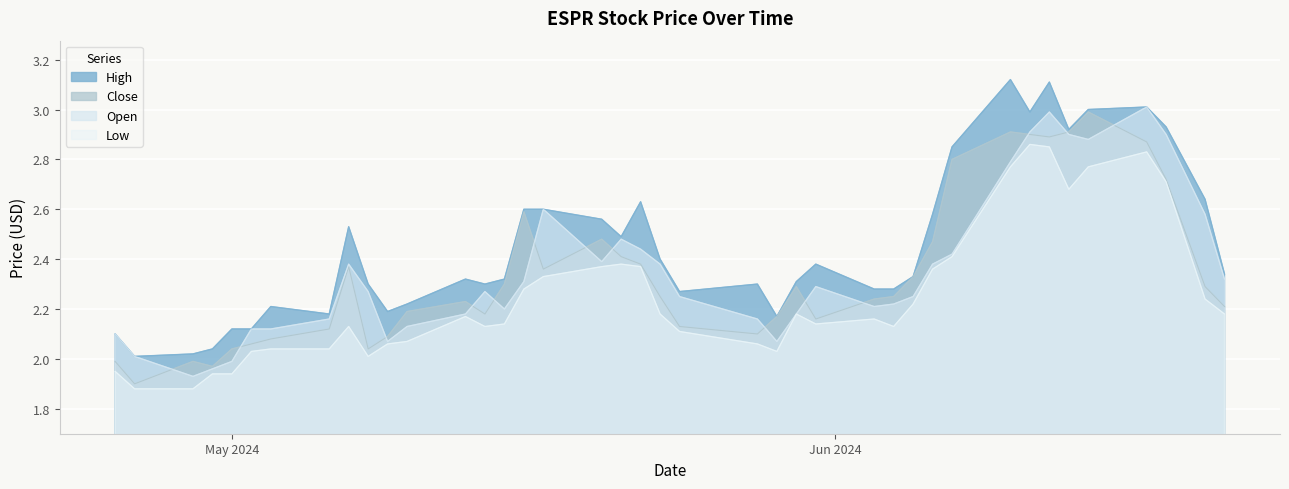

Which has a higher value, 2024-05-21 or 2024-06-07?

2024-06-07